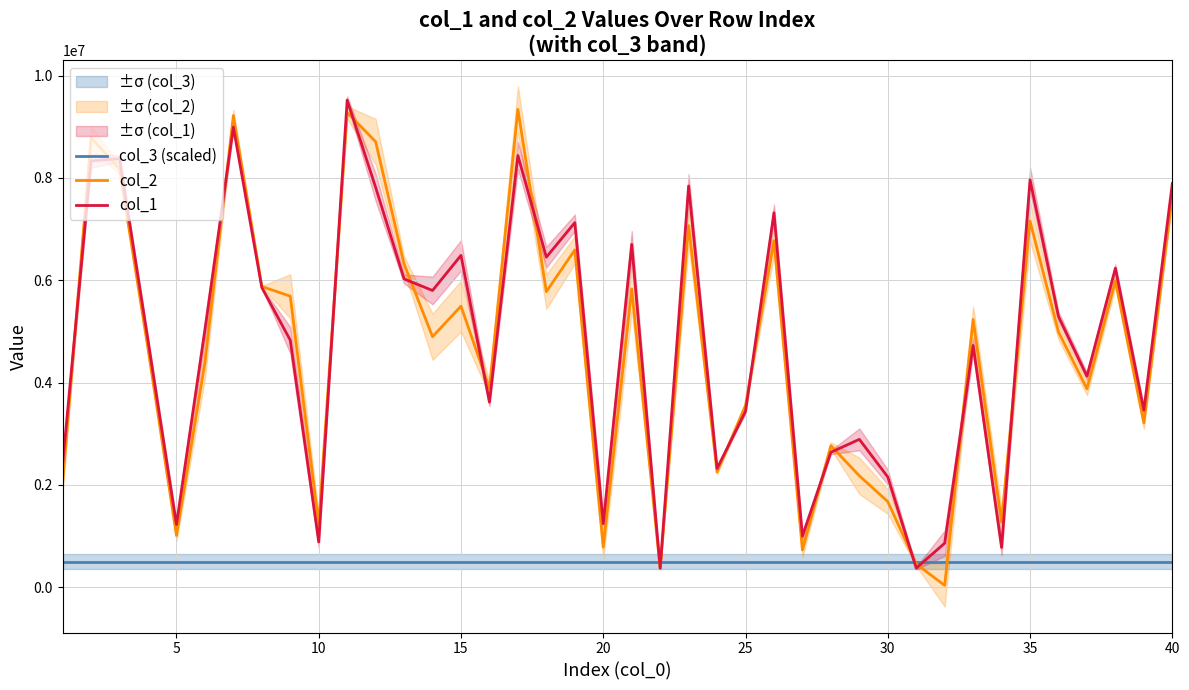

How many data points in col_1 are above 5026854?

19